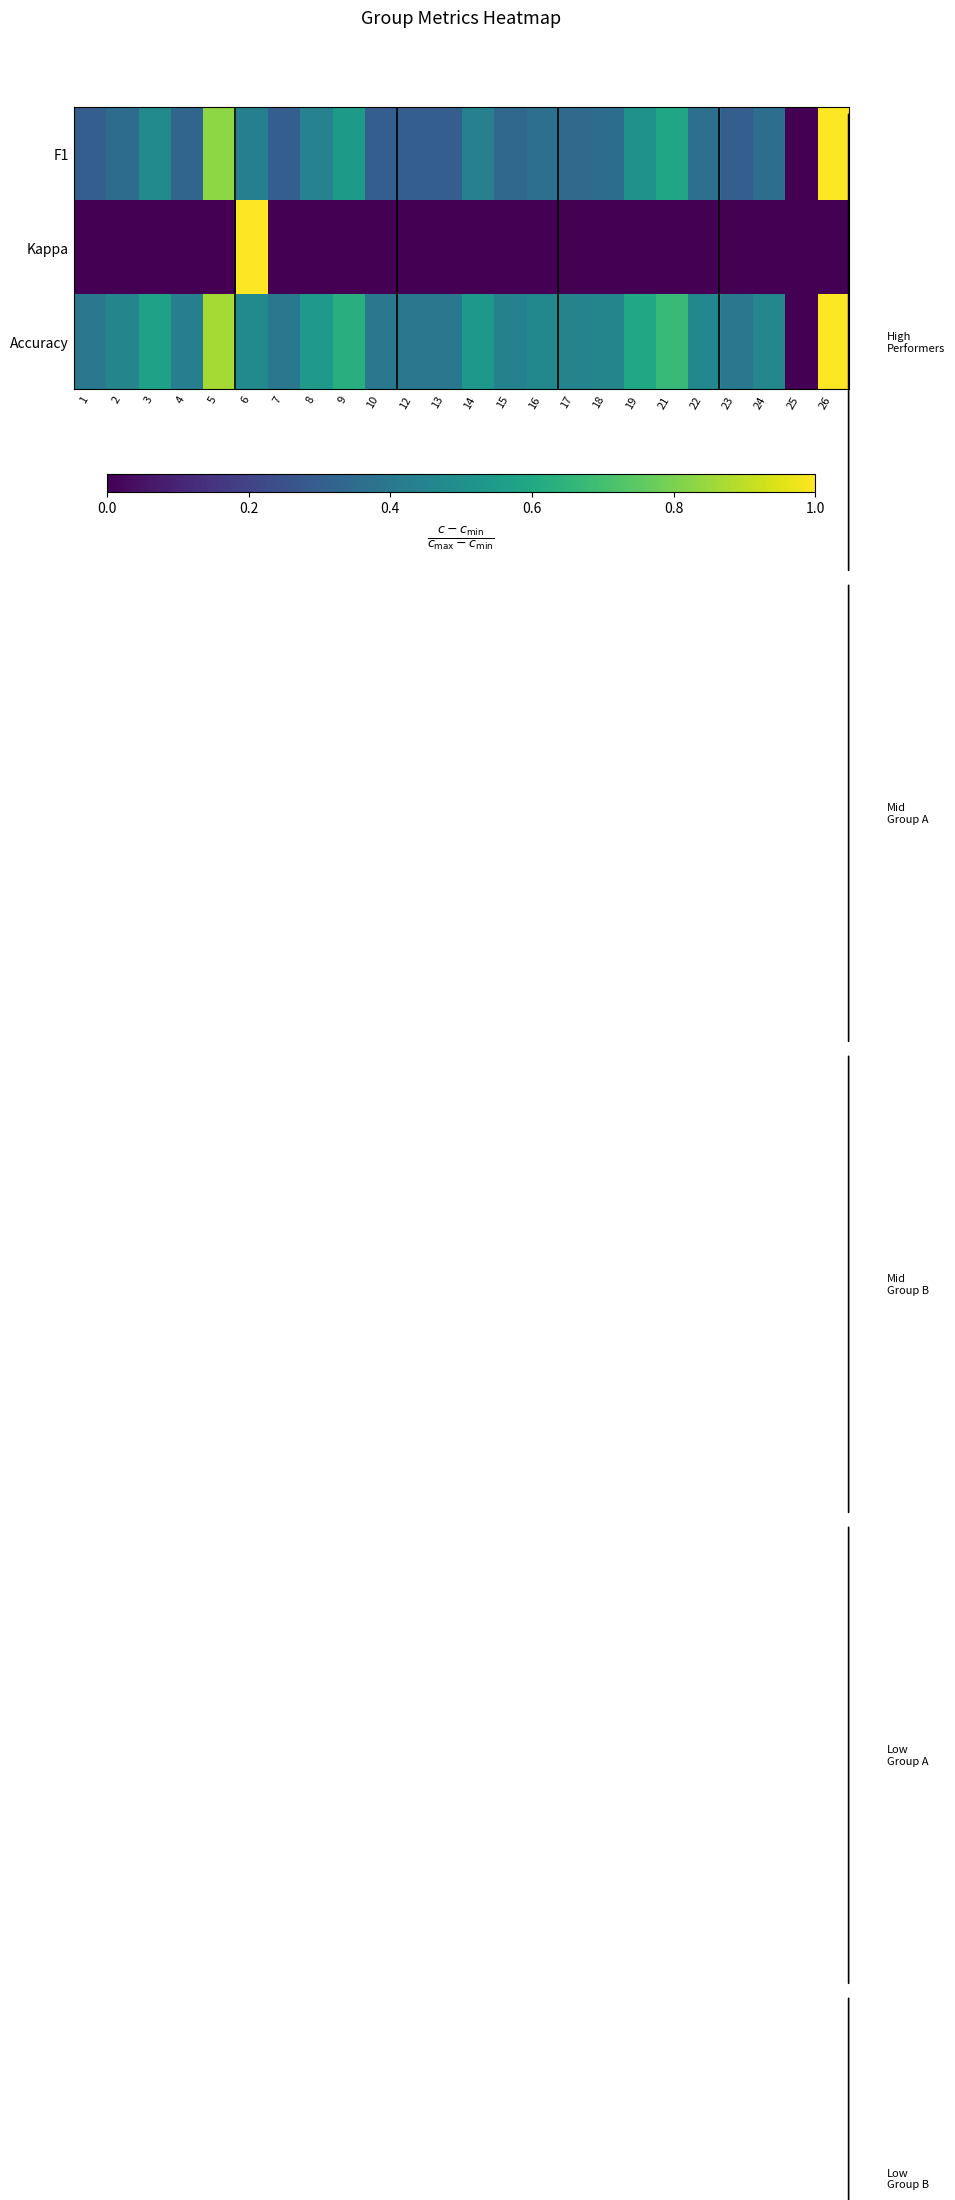

Which series has the widest spread of values?

F1